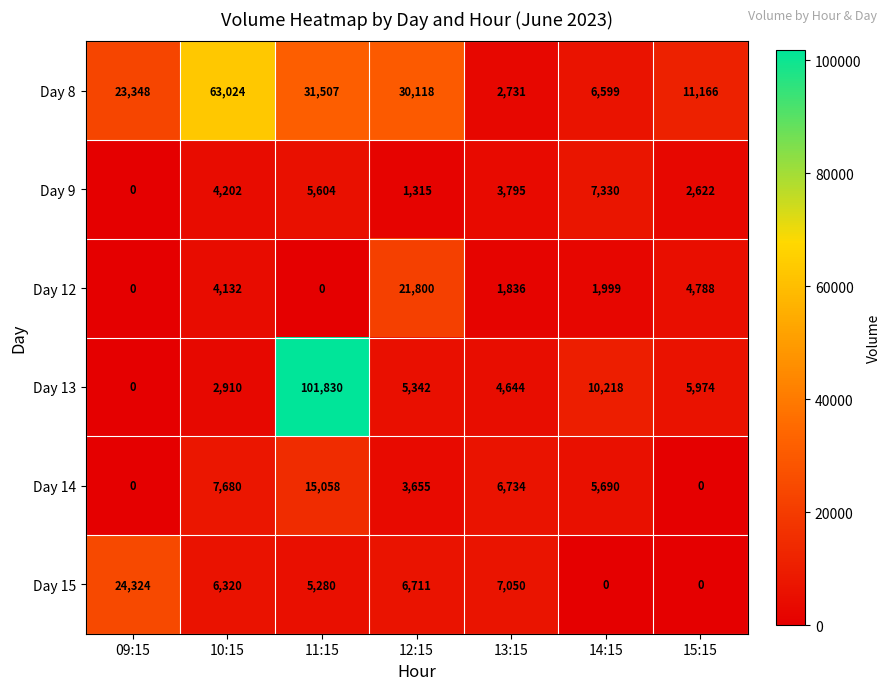

The Day 13 series shows 5974 at 15:15. True or false?

True